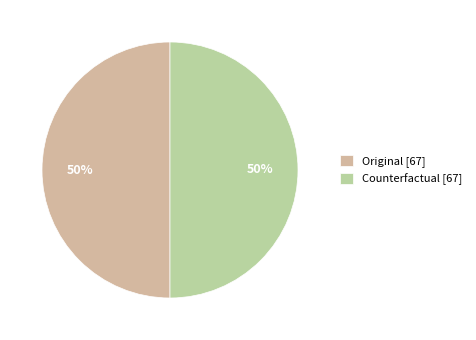

To the nearest percent, what portion does Original represent?

50%